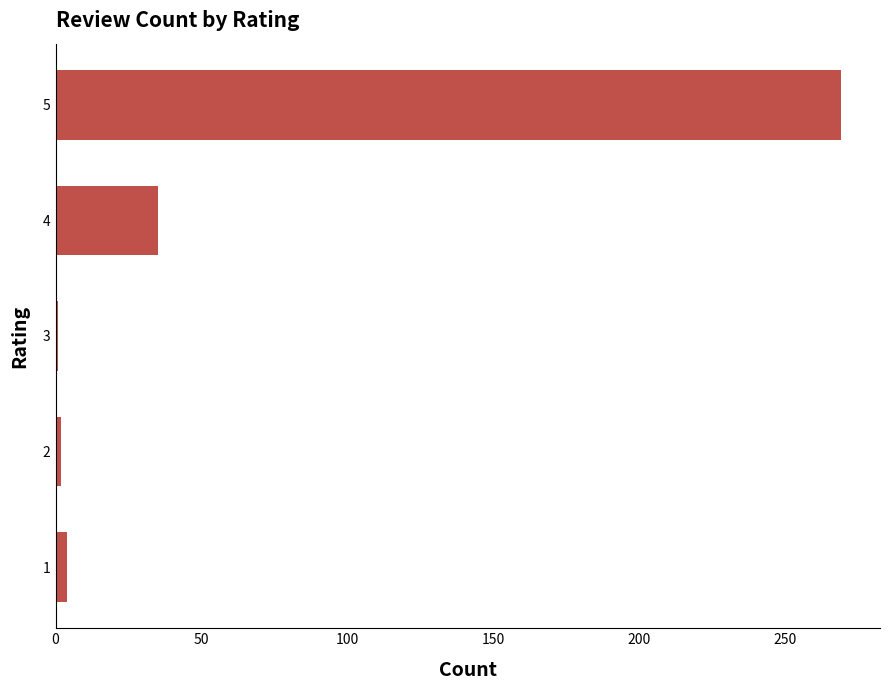

What is the average value?

62